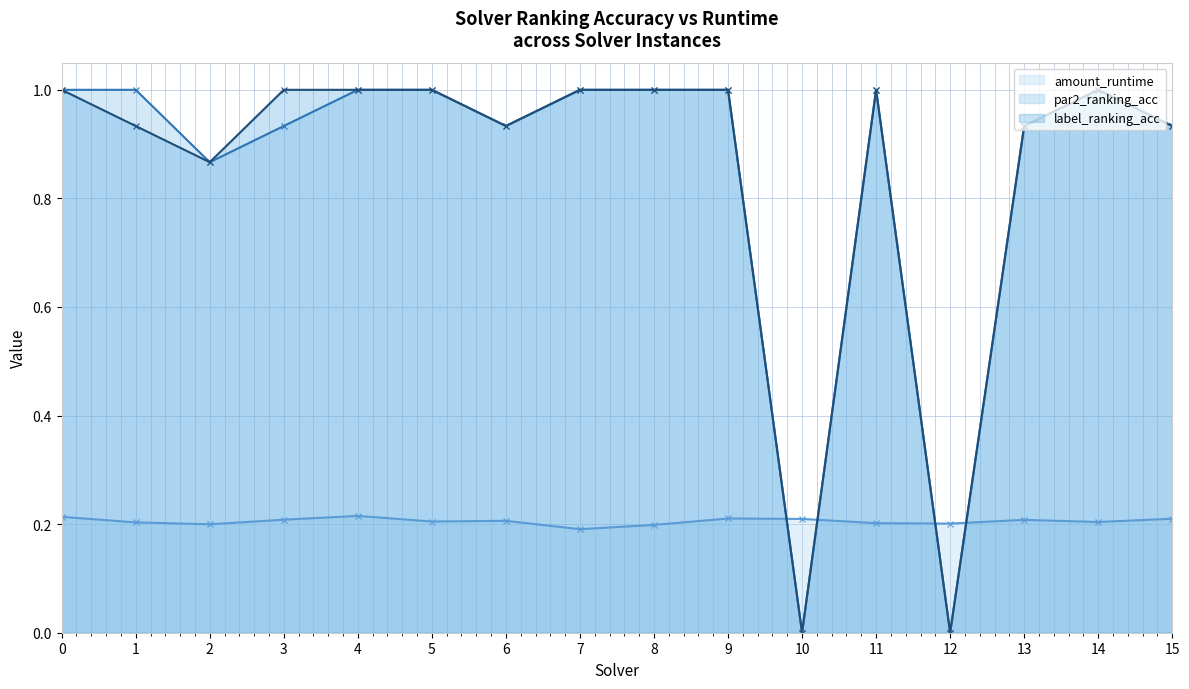

How many values in par2_ranking_acc (line) are above zero?

14